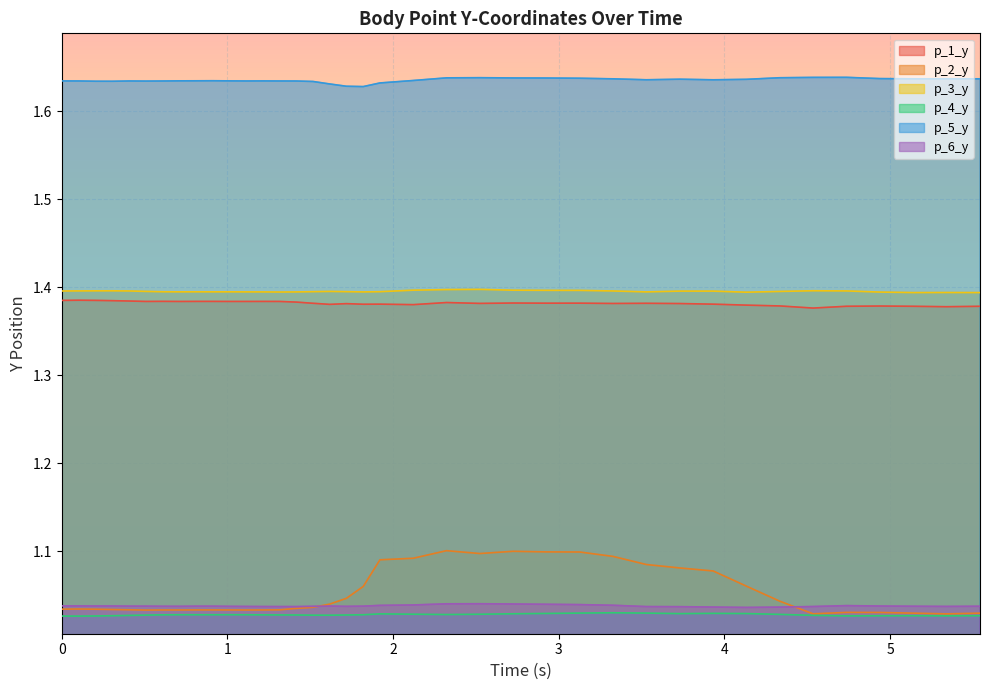

True or false: p_3_y and p_5_y intersect in this chart.

False